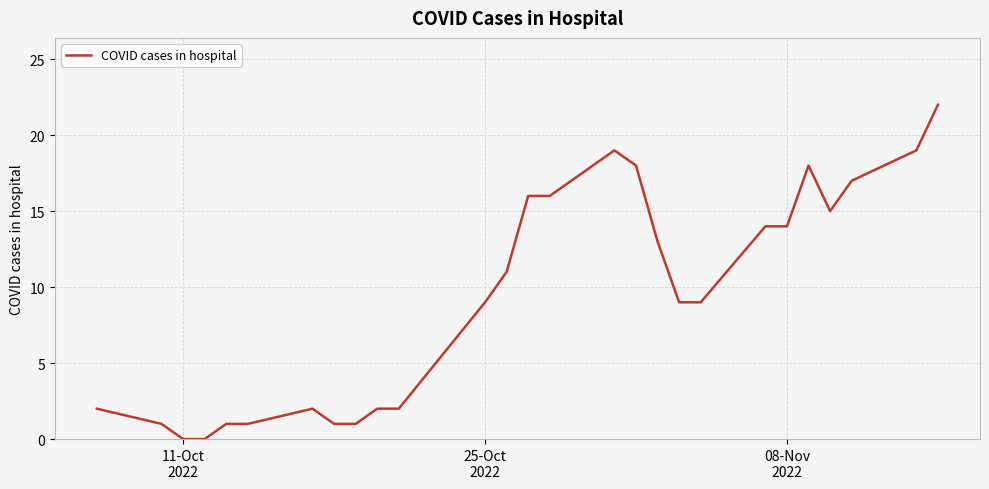

What is the maximum value shown in the chart?

22